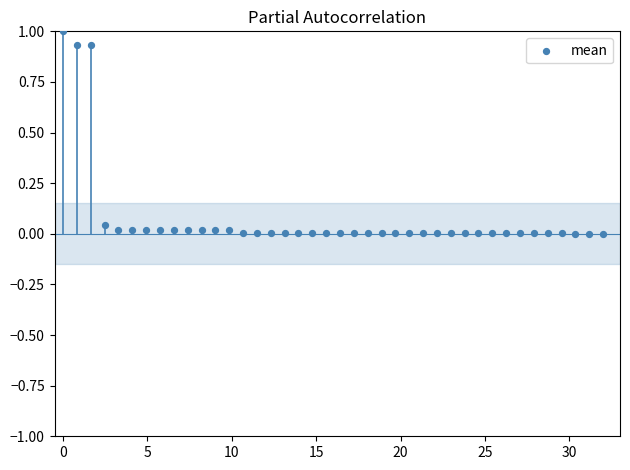

What is the range of X values (max minus min)?

32.0